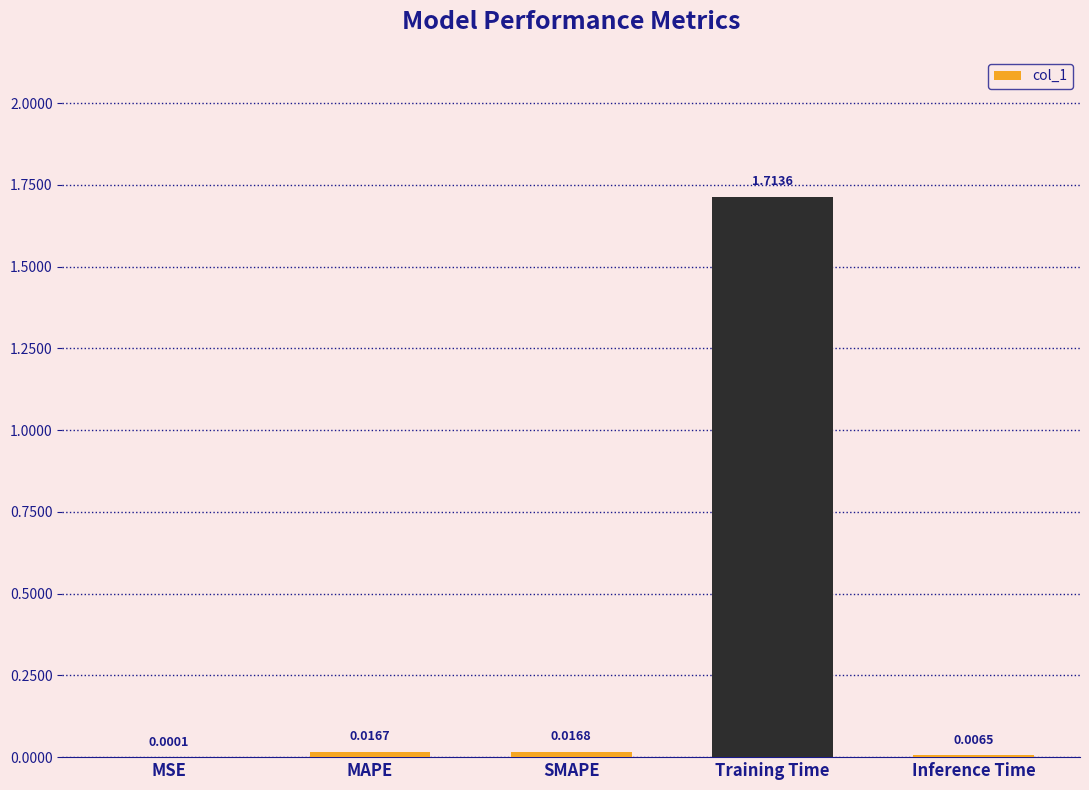

What is the sum of all values?

1.8